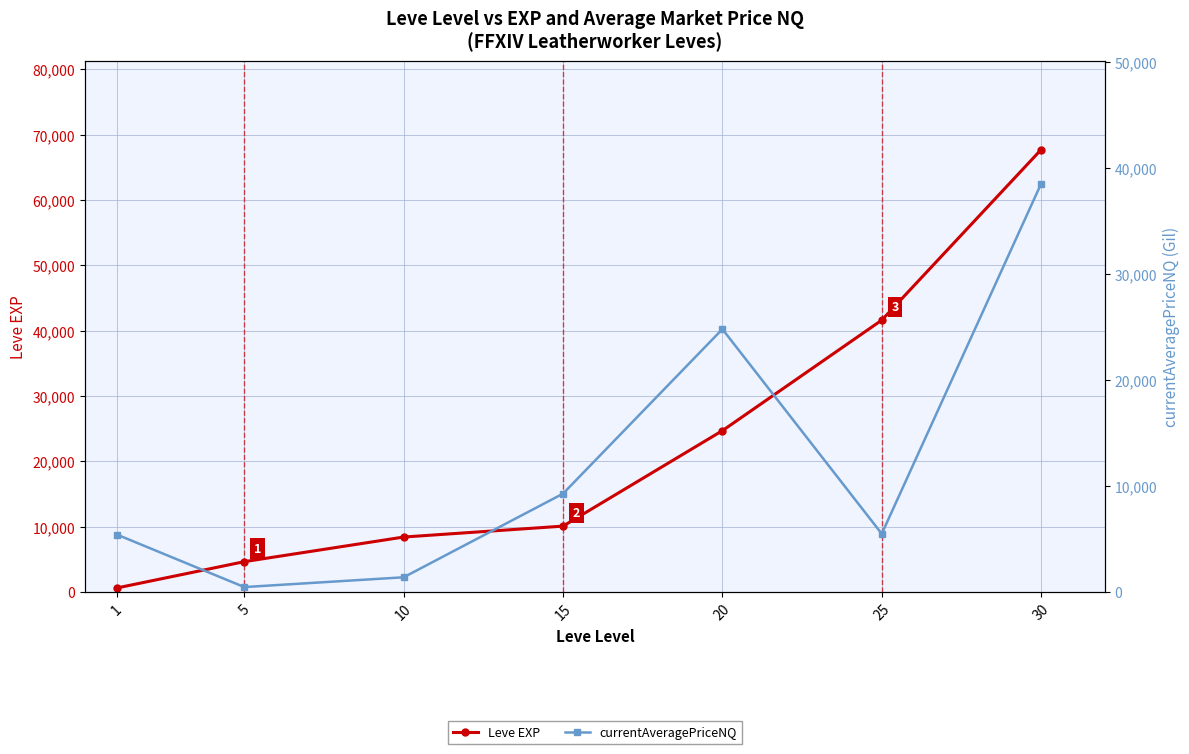

List the labels in order of Leve EXP value, smallest first.

1, 5, 10, 15, 20, 25, 30